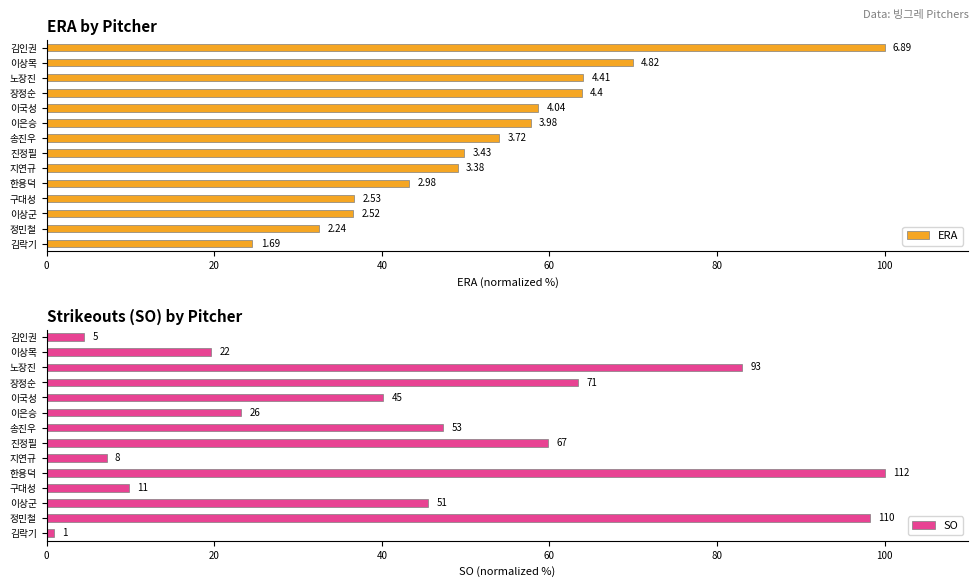

Which series changed the most between 정민철 and 한용덕?

ERA